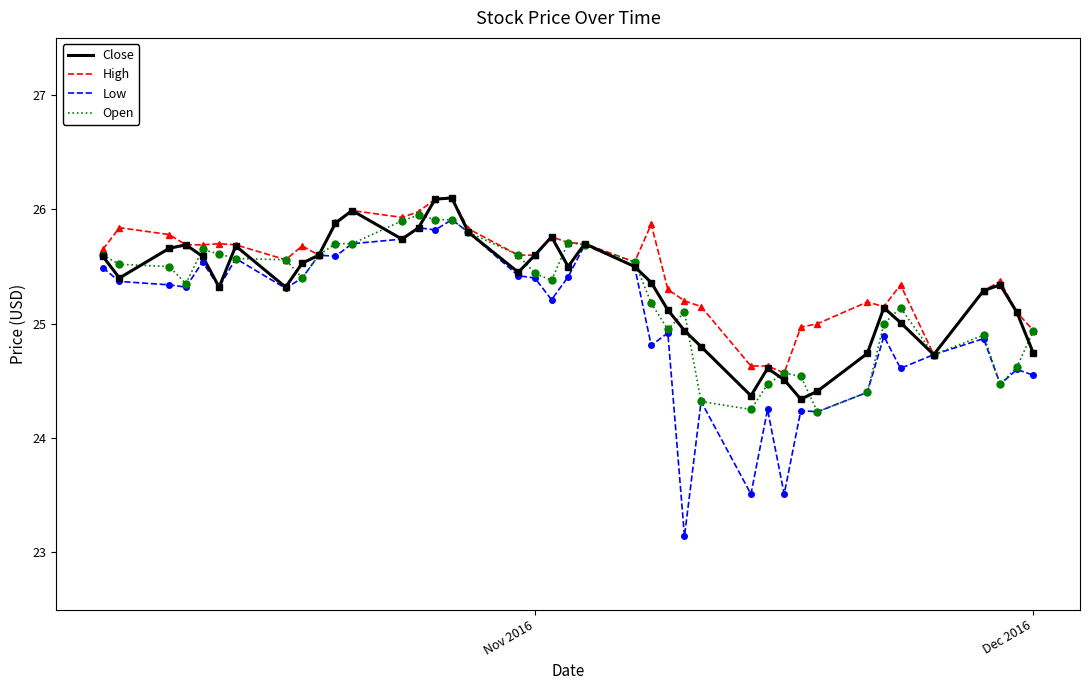

Which series has the widest spread of values?

Low